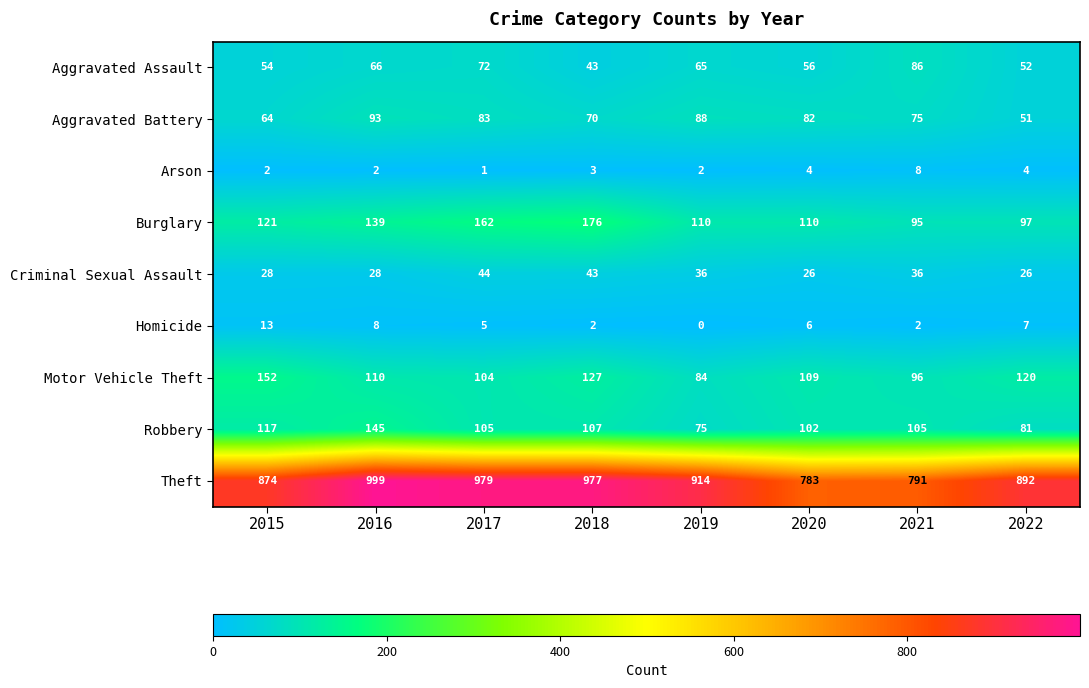

How many distinct data groups are displayed?

9